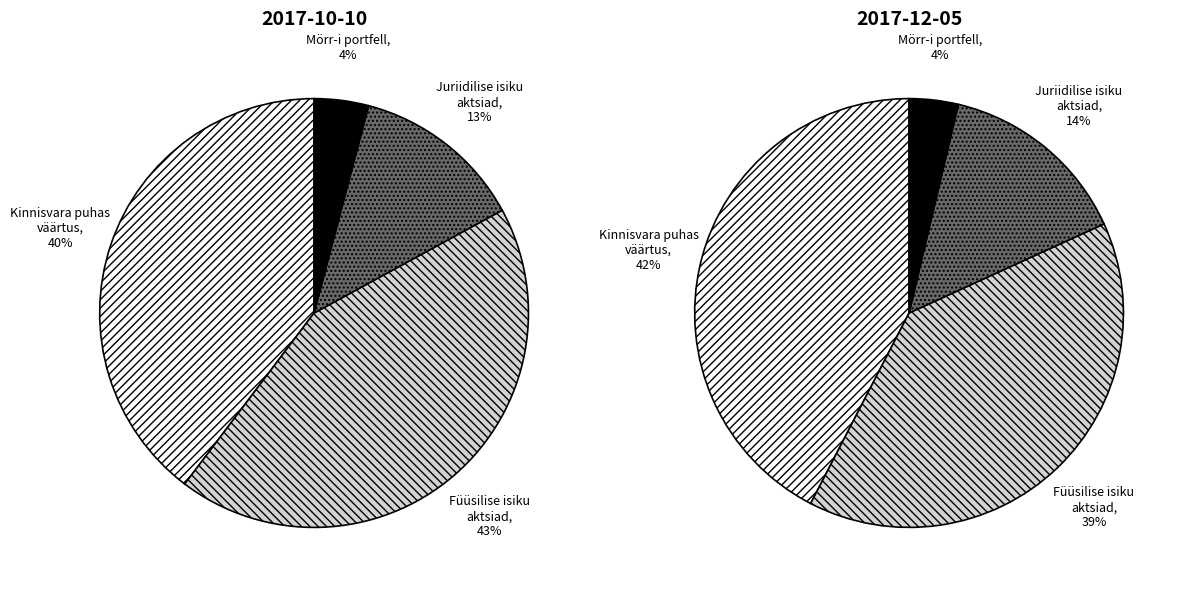

Is there any slice that represents more than half of the pie?

No